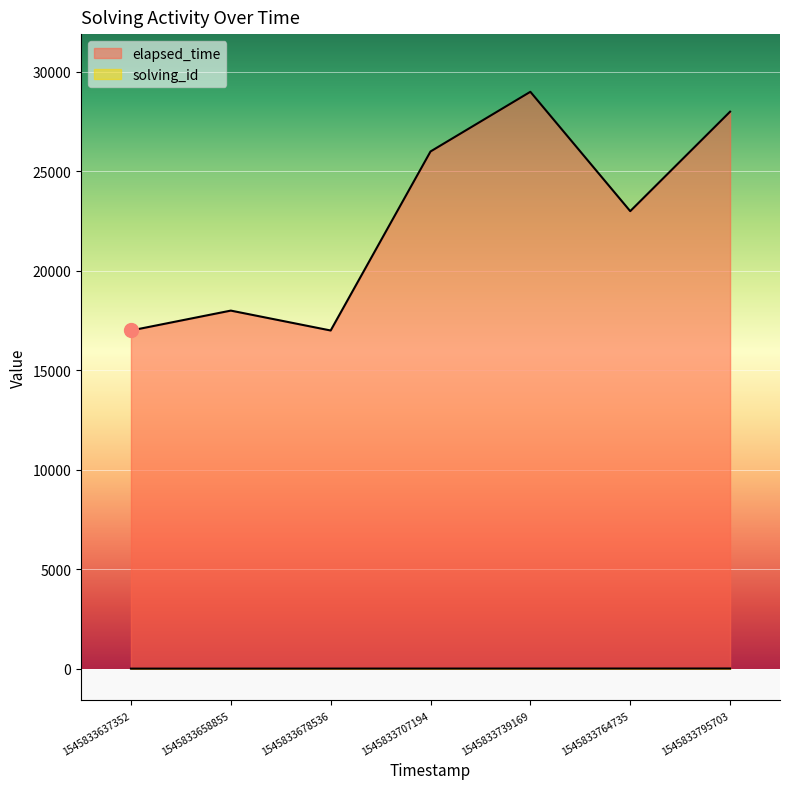

True or false: elapsed_time has more than 2 points higher than both neighbors.

False